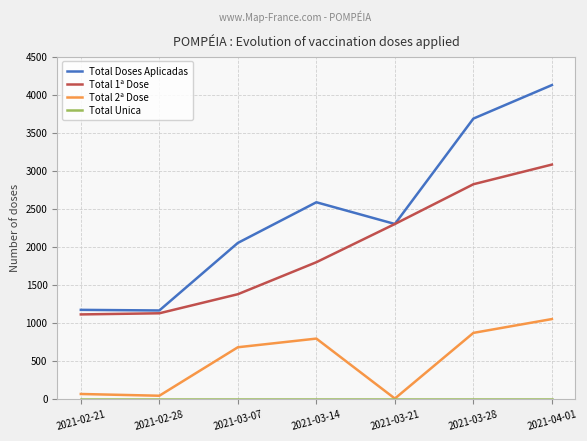

True or false: Total 2ª Dose has a value of 37 at 2021-02-28.

True